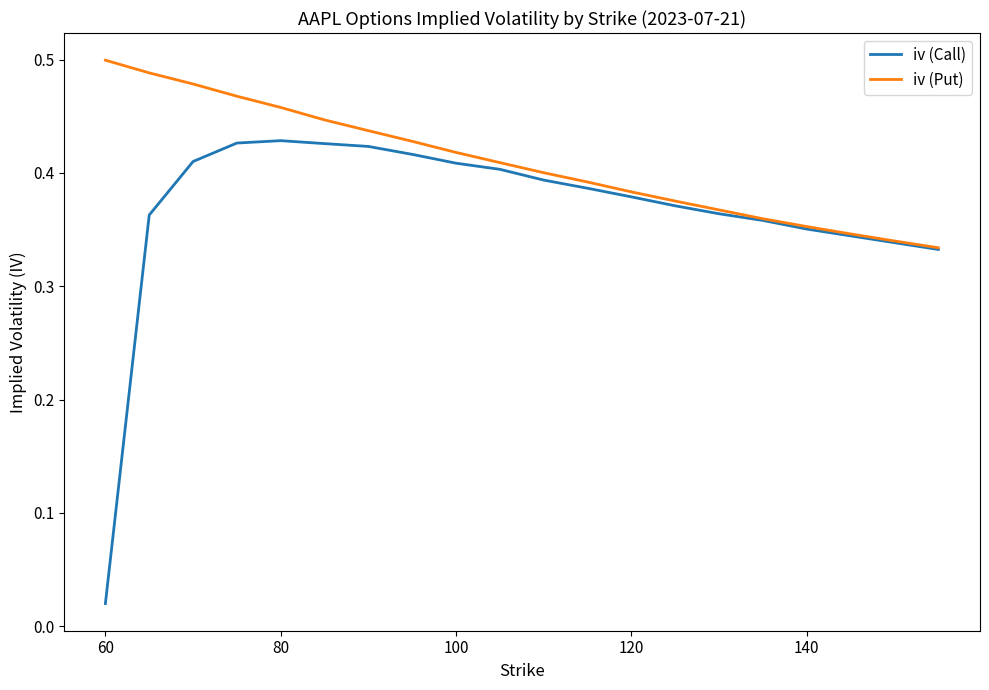

Which series has the largest total across all categories?

iv (Put)